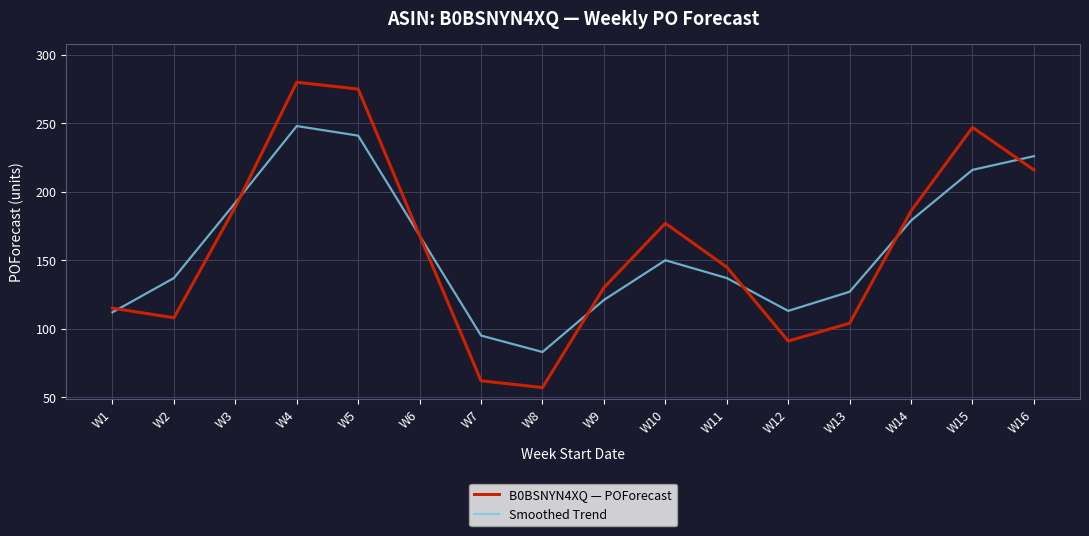

What is the total value across all series at W4?

528